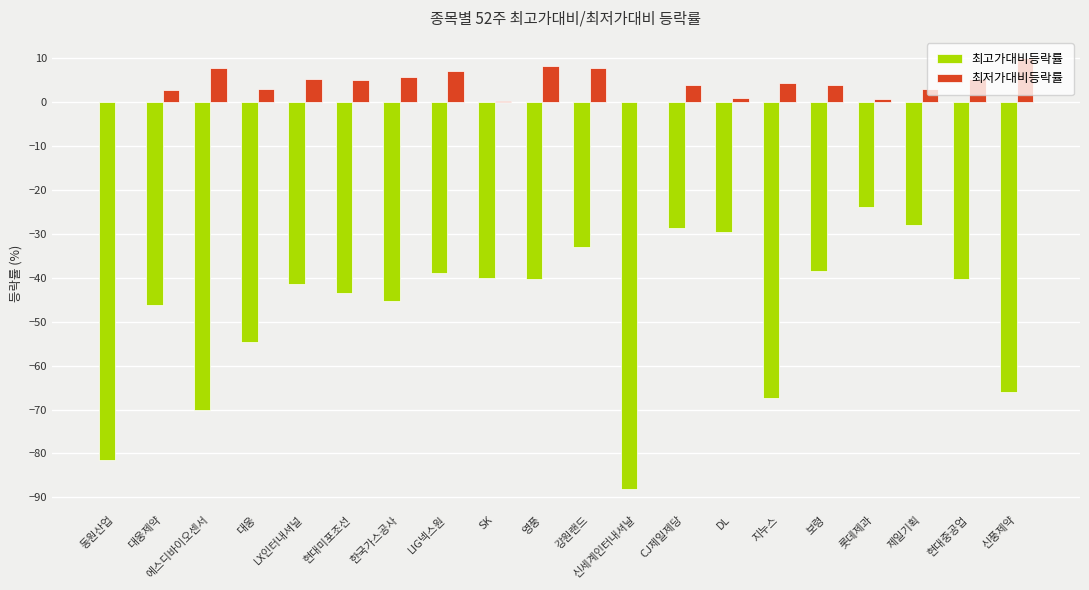

Are the bars grouped side by side (vs. stacked)?

Yes